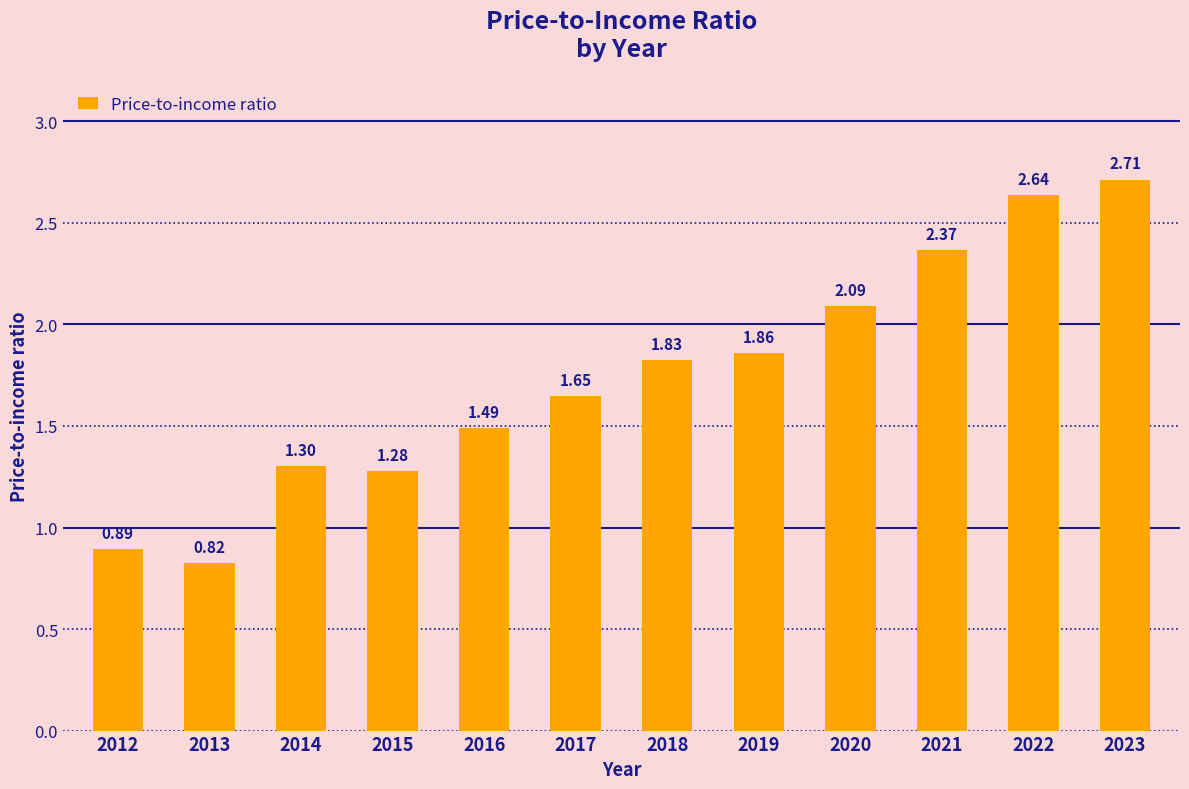

At which category does the chart reach its peak across all series?

2023